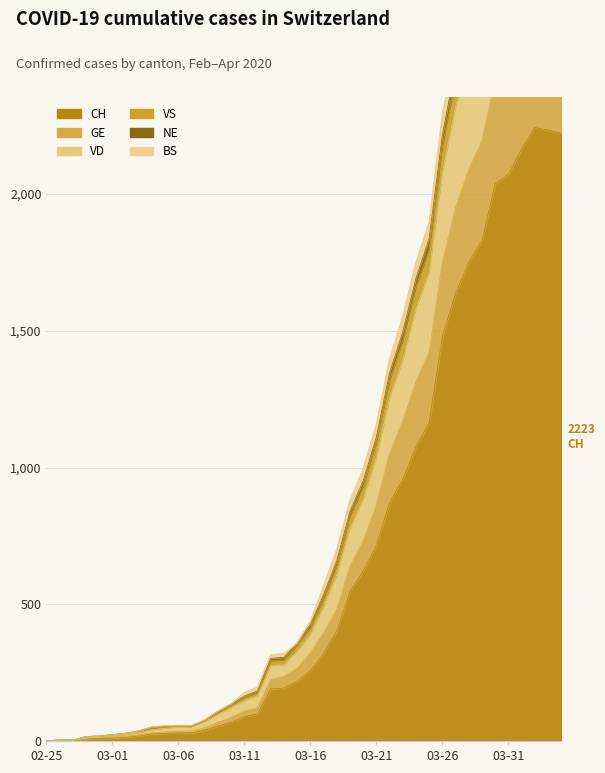

At which category does the chart reach its peak across all series?

2020-04-02